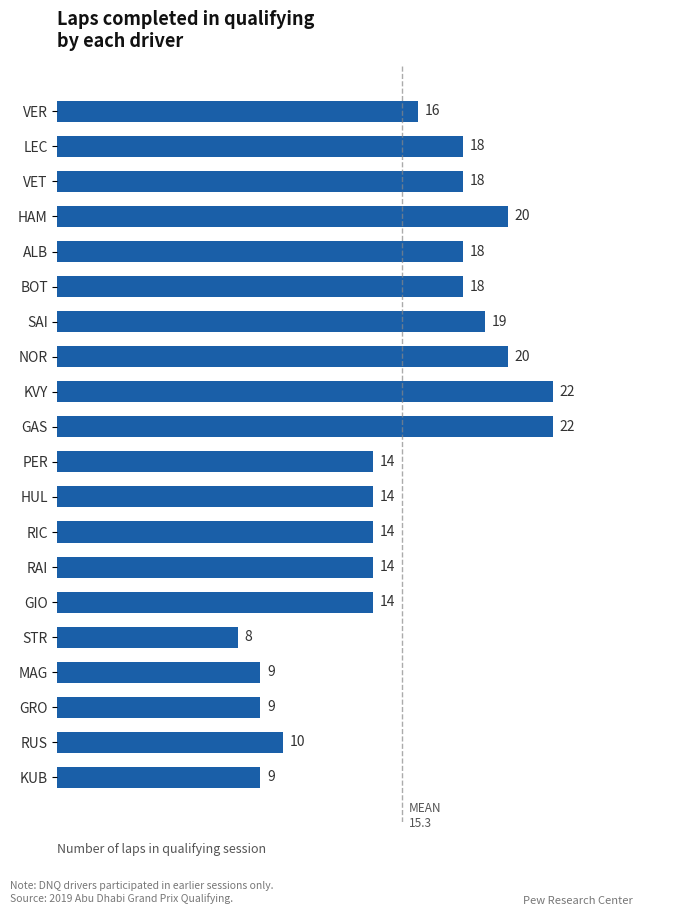

What is the label of the 1st bar from the top?

VER